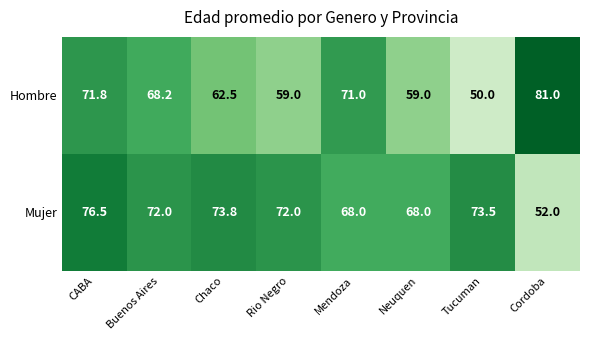

At Buenos Aires, list the series in order from smallest to largest.

Hombre, Mujer